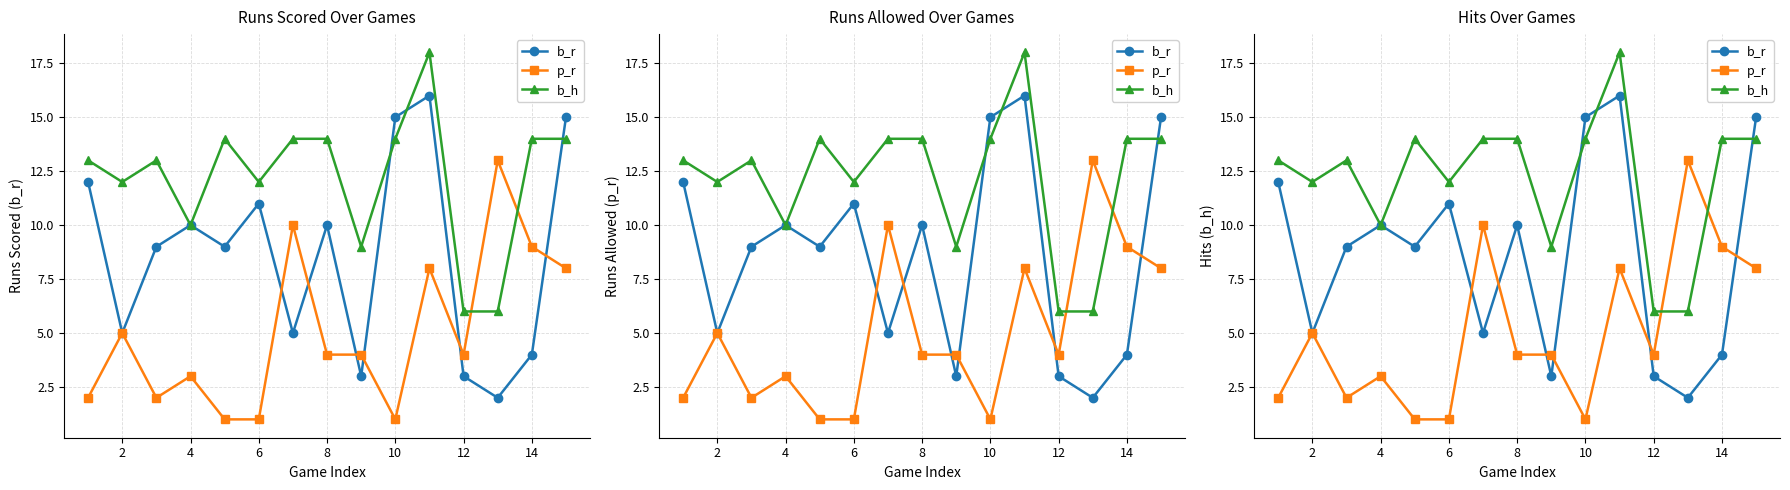

How many intersections are there between b_r and b_h?

3